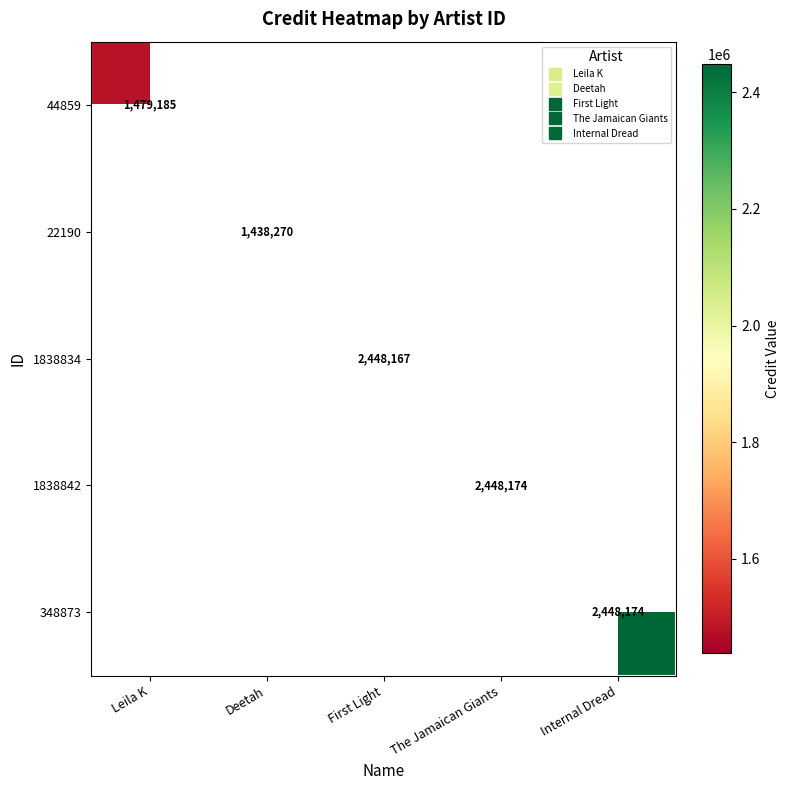

At how many categories does at least one series exceed 2341533?

3